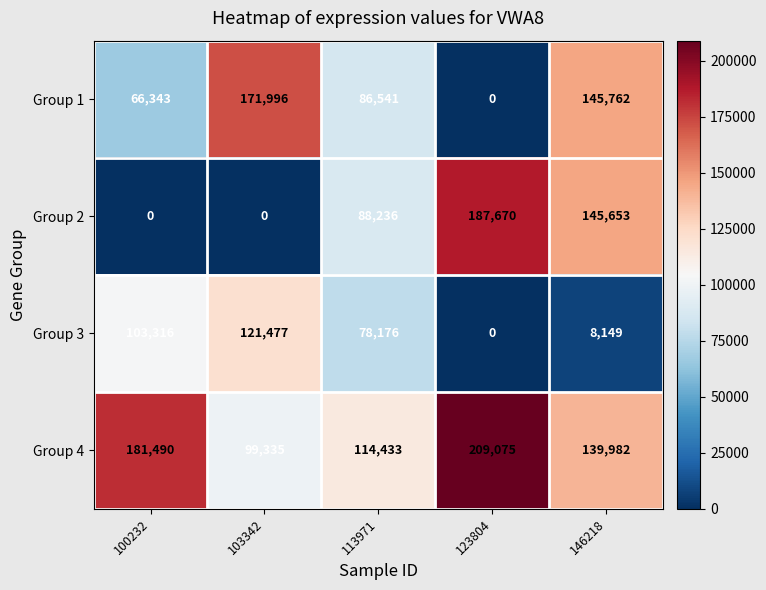

What is the sum of the Group 4 values at 146218 and 100232?

321472